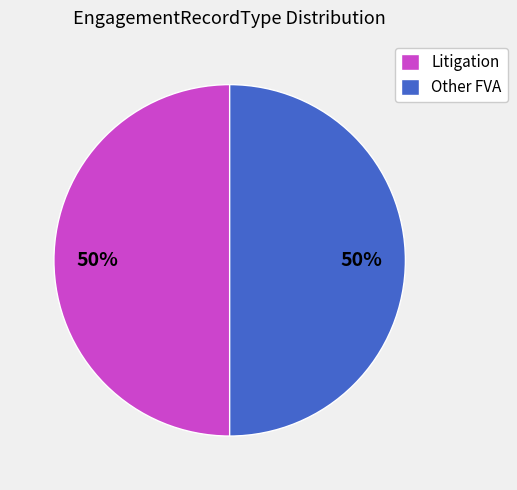

Approximately how many times larger is the value at Other FVA compared to Litigation?

1.0